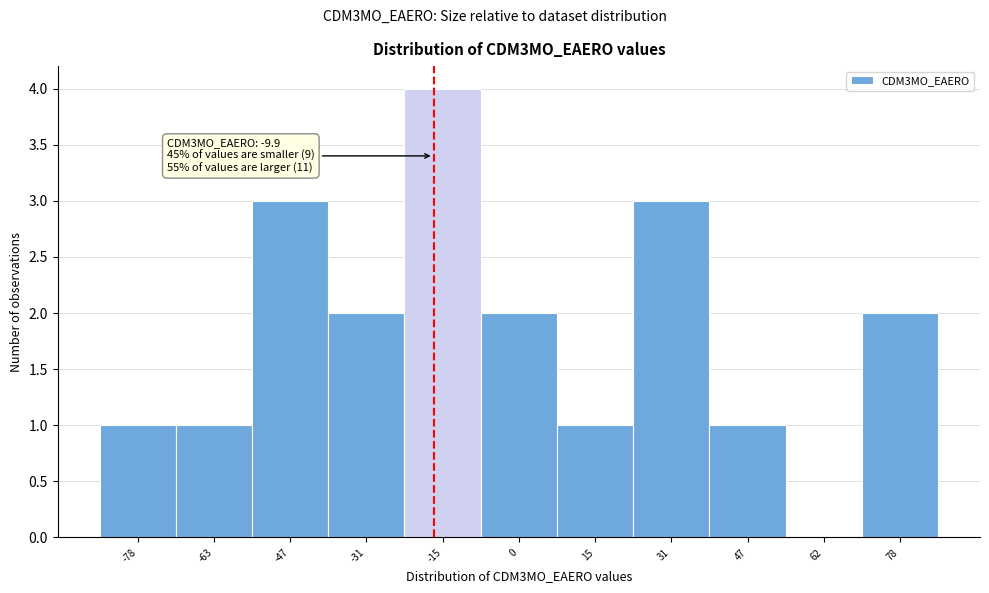

Reading left to right, transcribe all the data shown in this chart.

-78=1	-63=1	-47=3	-31=2	-15=4	0=2	15=1	31=3	47=1	62=0	78=2